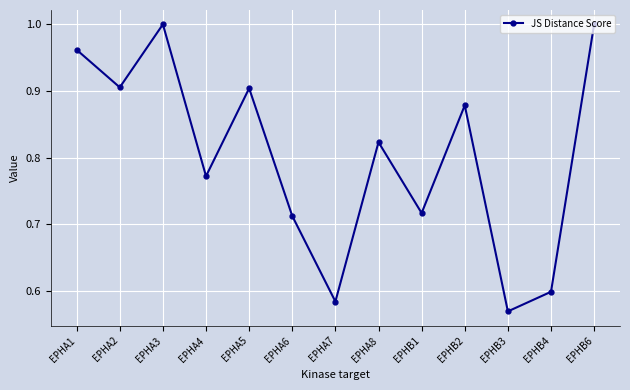

At which category does the chart reach its minimum across all series?

EPHB3